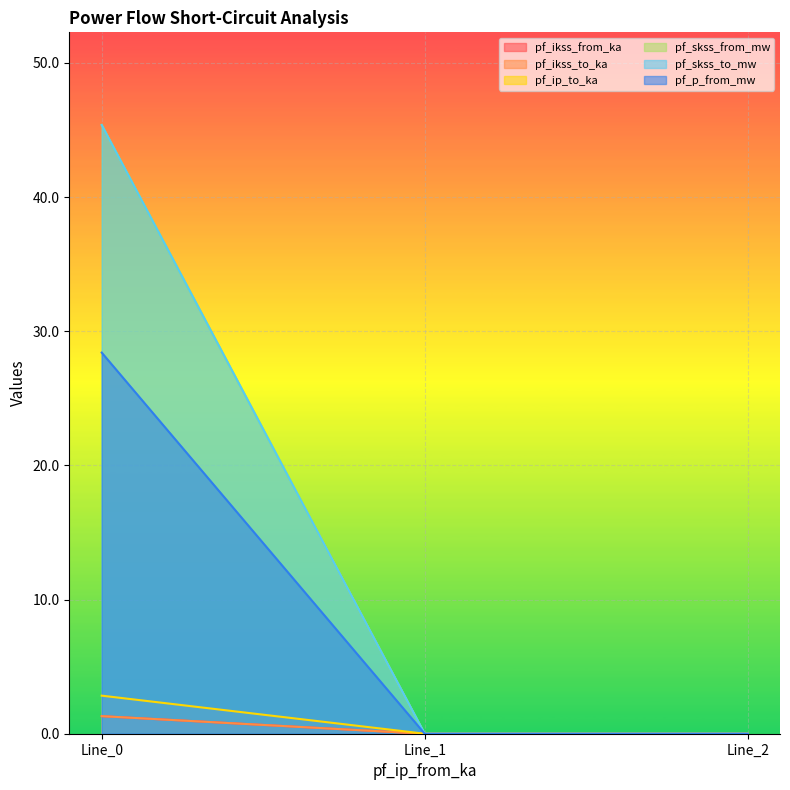

Reading left to right, what are all the values shown in this chart?

pf_ikss_from_ka: Line_0=2.8	Line_1=0.0	Line_2=0.0
pf_ikss_to_ka: Line_0=1.3	Line_1=0.0	Line_2=0.0
pf_ip_to_ka: Line_0=1.3	Line_1=0.0	Line_2=0.0
pf_skss_from_mw: Line_0=45.4	Line_1=0.0	Line_2=0.0
pf_skss_to_mw: Line_0=45.4	Line_1=0.0	Line_2=0.0
pf_p_from_mw: Line_0=28.4	Line_1=0.0	Line_2=0.0